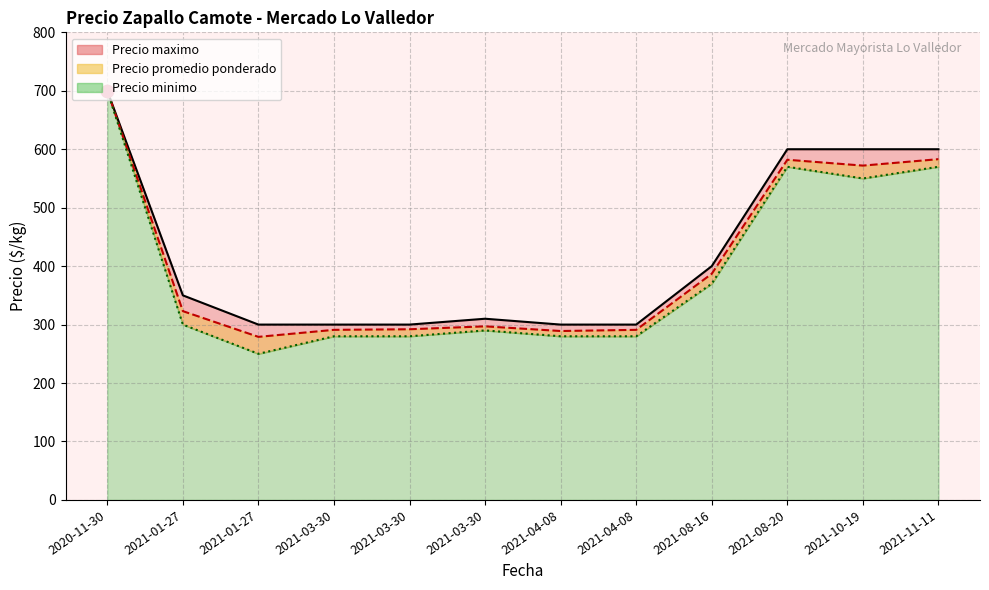

Which series has the widest spread of Y values?

Precio minimo